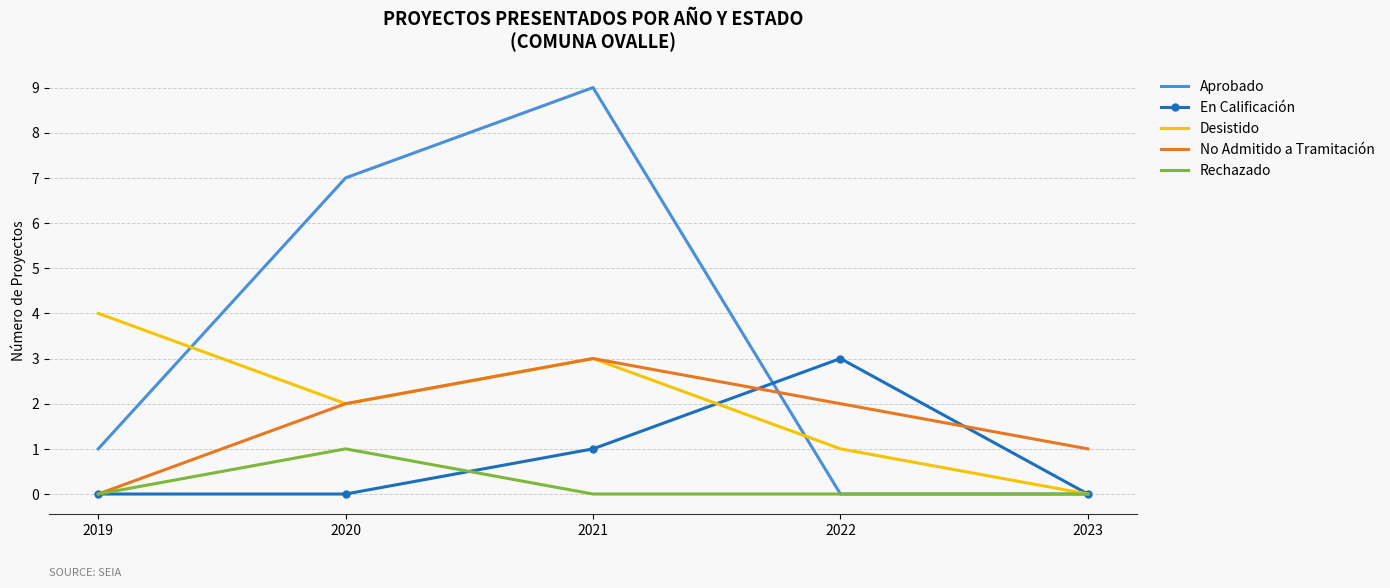

Reading left to right, extract all data points from this chart.

Aprobado: 2019=1	2020=7	2021=9	2022=0	2023=0
En Calificación: 2019=0	2020=0	2021=1	2022=3	2023=0
Desistido: 2019=4	2020=2	2021=3	2022=1	2023=0
No Admitido a Tramitación: 2019=0	2020=2	2021=3	2022=2	2023=1
Rechazado: 2019=0	2020=1	2021=0	2022=0	2023=0